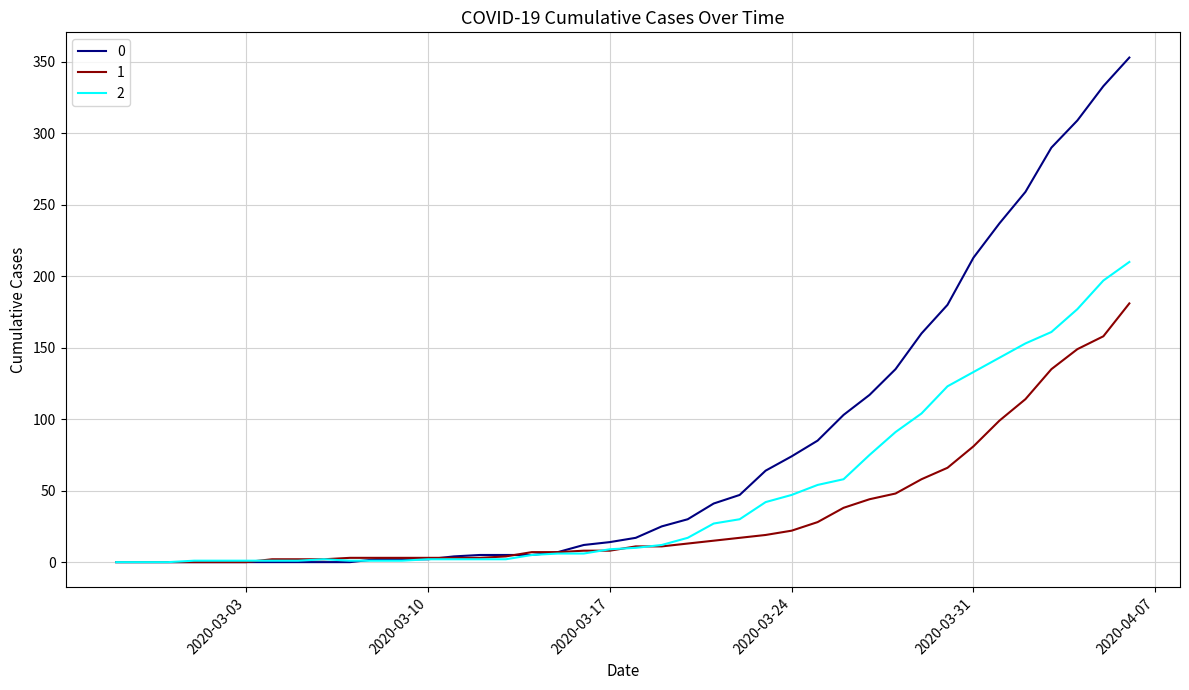

Rank the series by their maximum value, from highest to lowest.

0, 2, 1